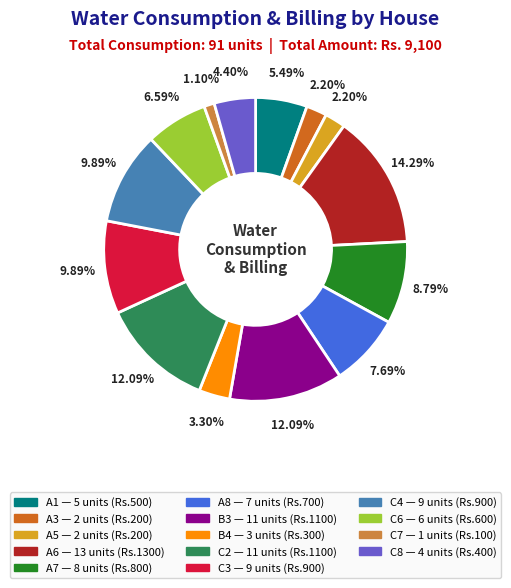

Does any single category account for the majority?

No